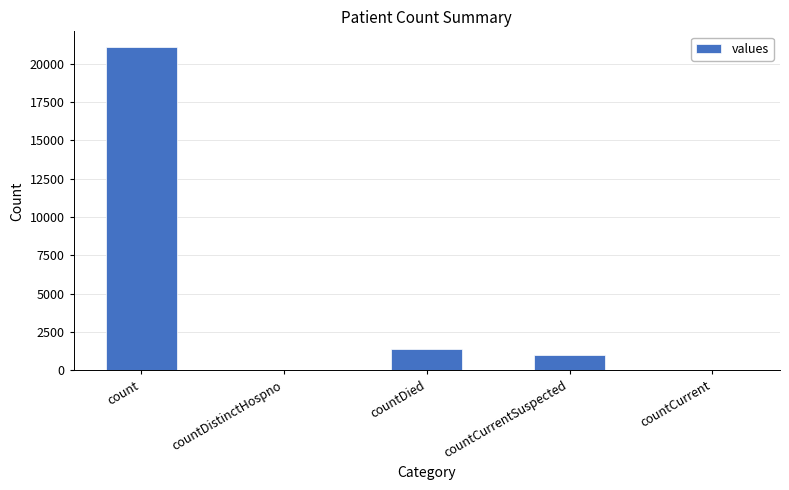

Reading left to right, list all the values displayed in this chart.

21050	0	1405	1006	0